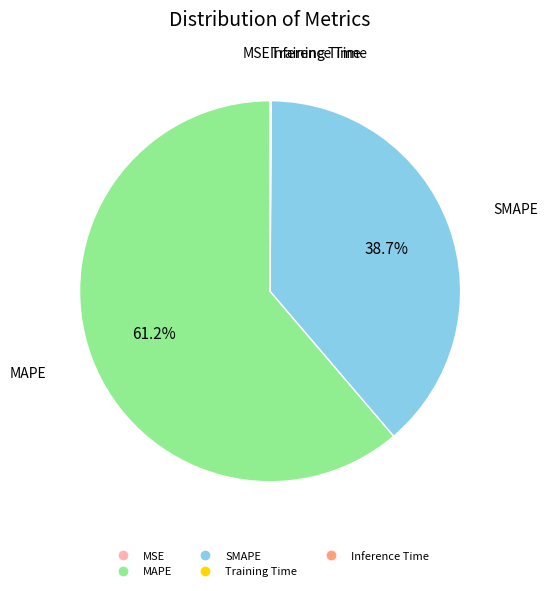

Which slice represents more than half of the pie?

MAPE